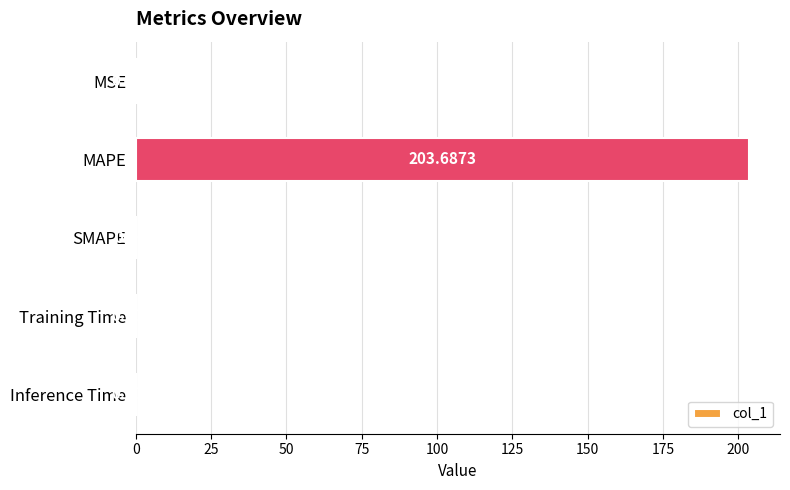

How many values are above zero?

4